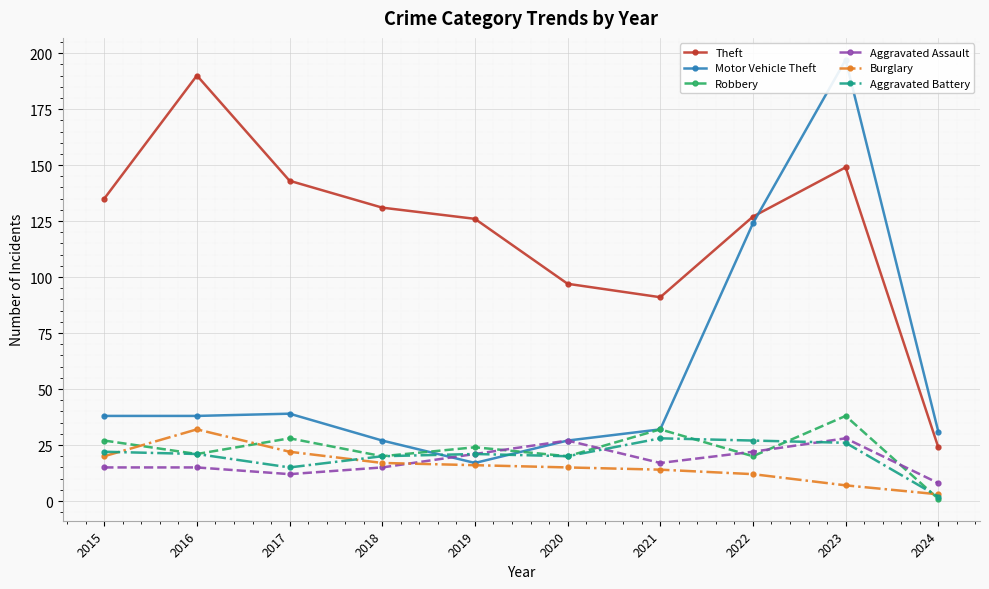

What is the spread (max minus min) of values at 2015?

120